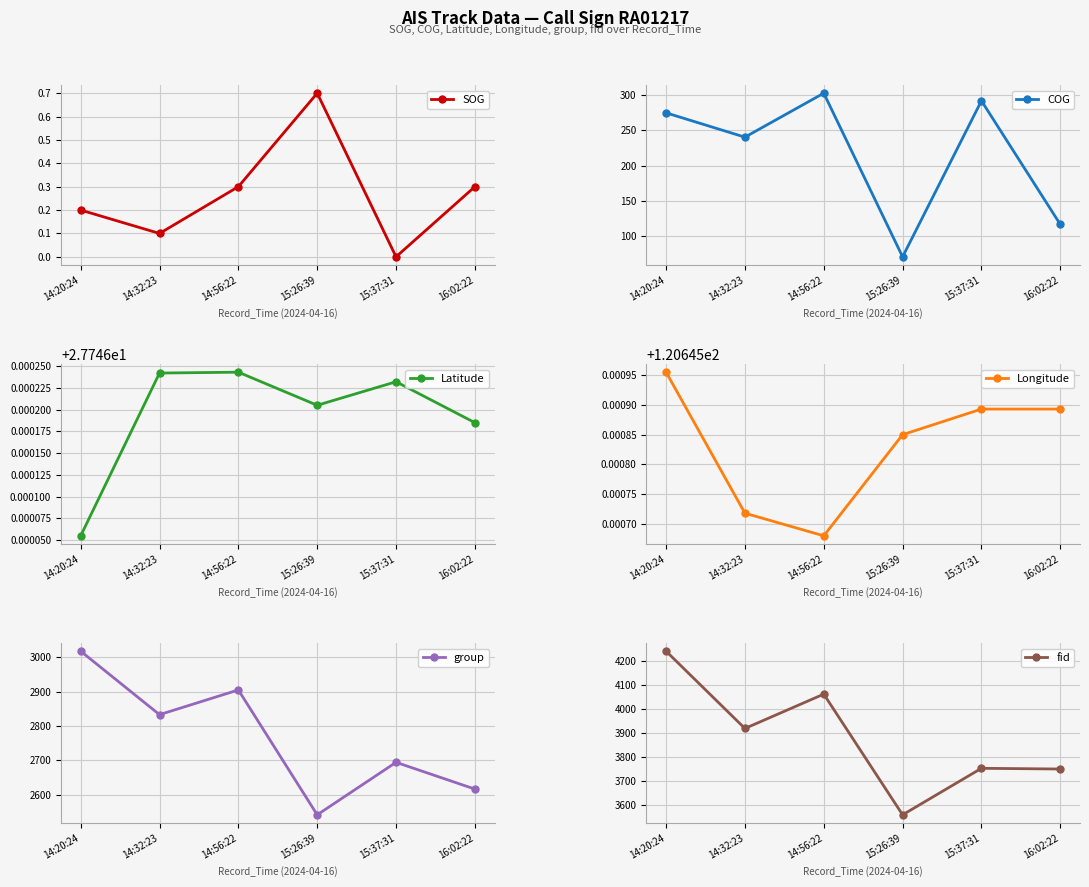

How many interior local valleys does the fid series have?

2